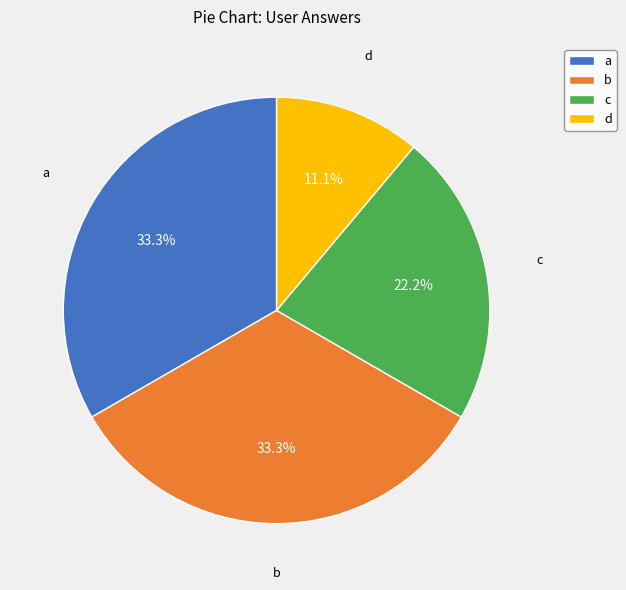

How much of the chart is everything except c?

77.8%